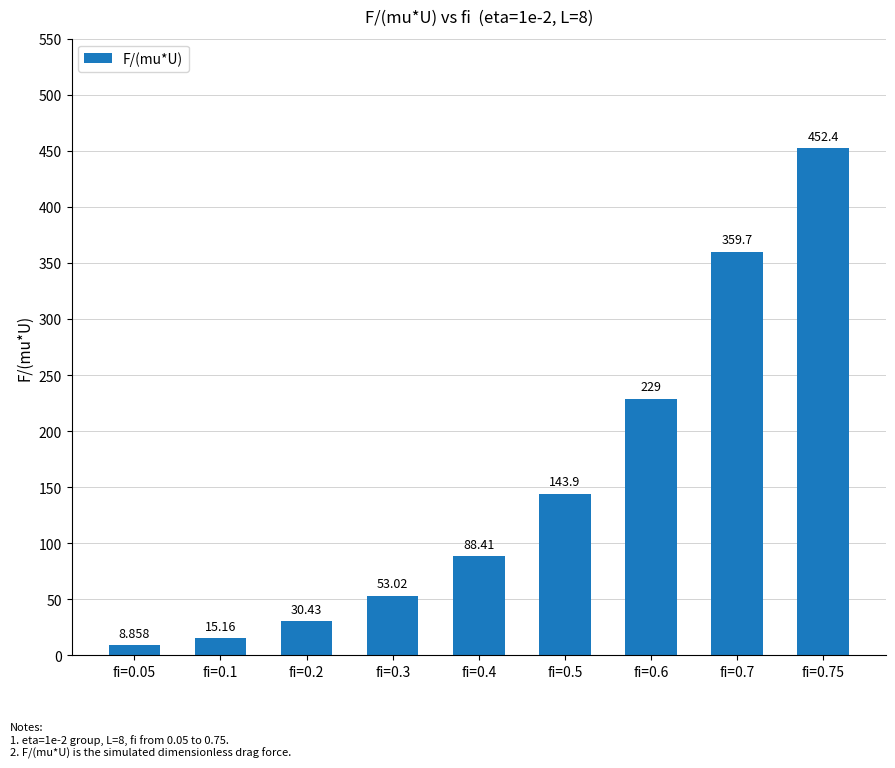

What value does the data have at fi=0.1?

15.2